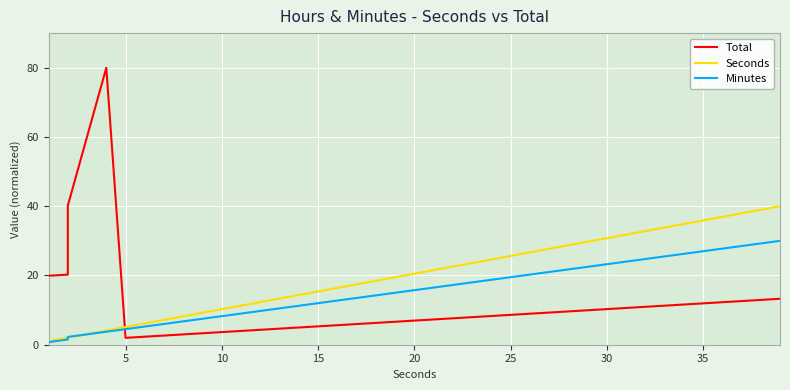

What is the value of the Minutes point at the 4th from the left?

3.0